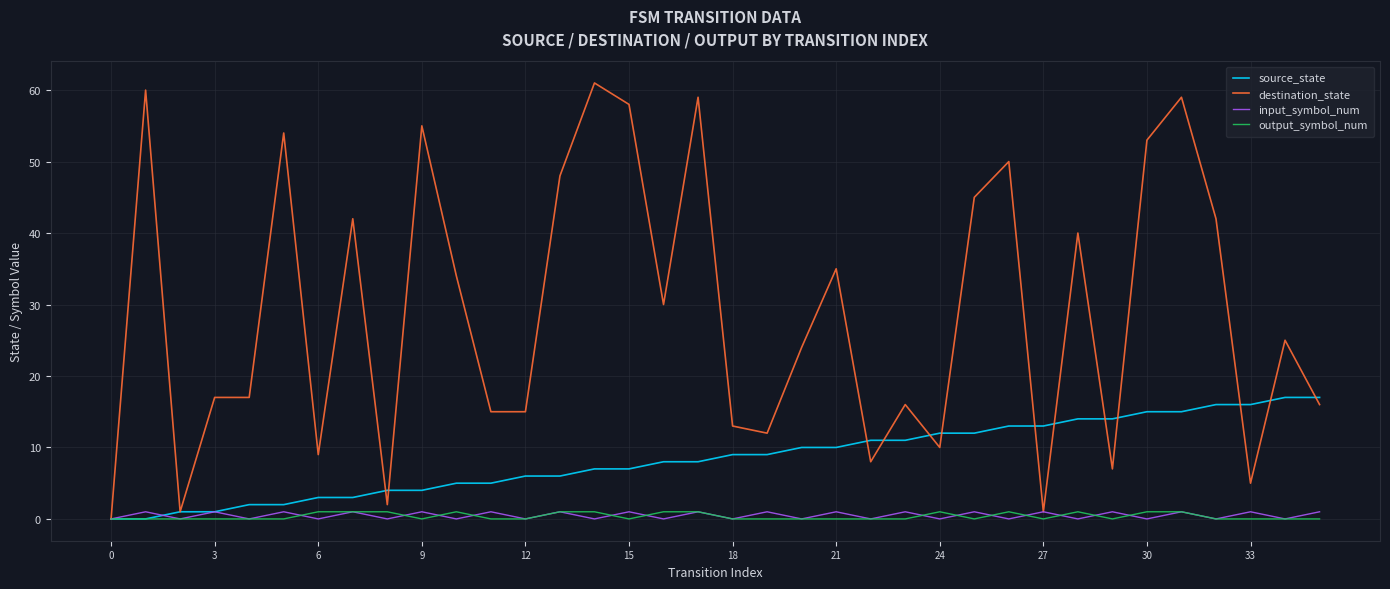

Which series has the largest range (max minus min)?

destination_state